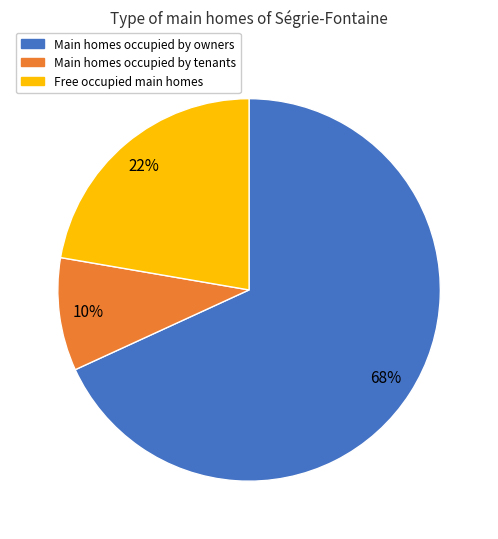

Is Free occupied main homes the majority of the pie?

No